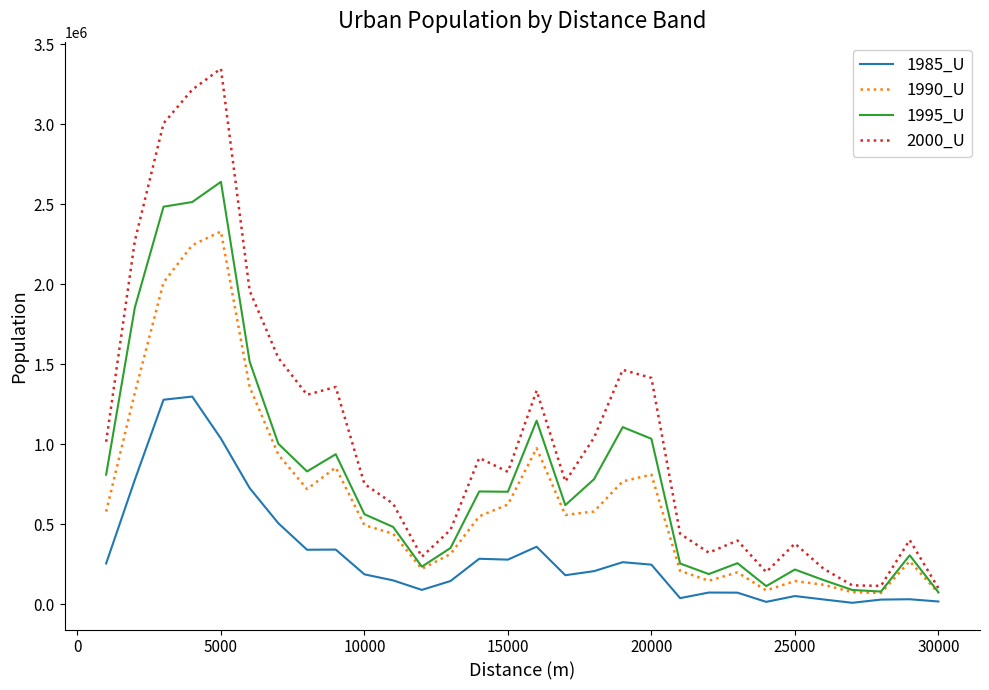

How many lines are shown in the chart?

4